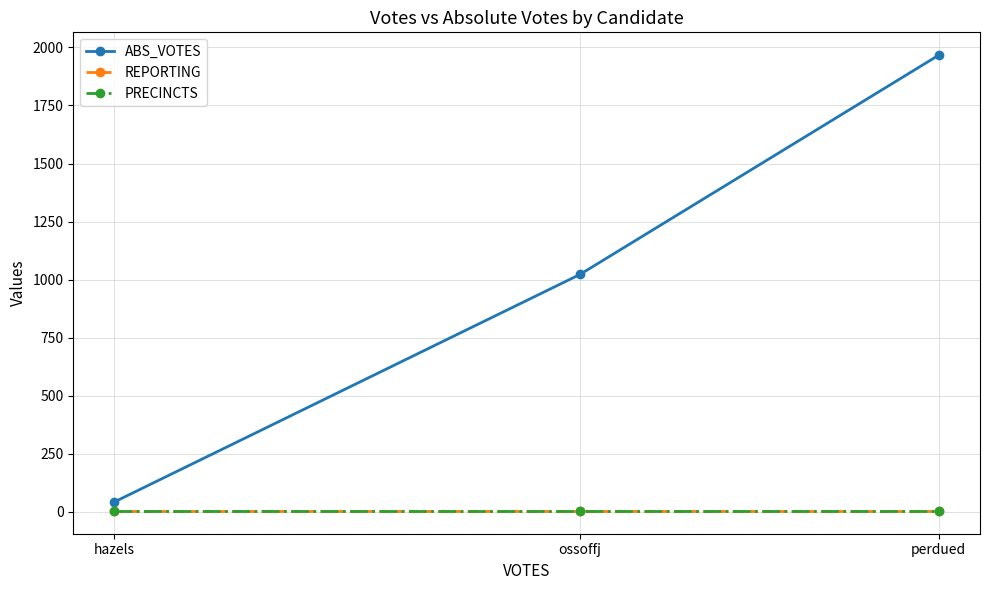

Which series has the largest range (max minus min)?

ABS_VOTES